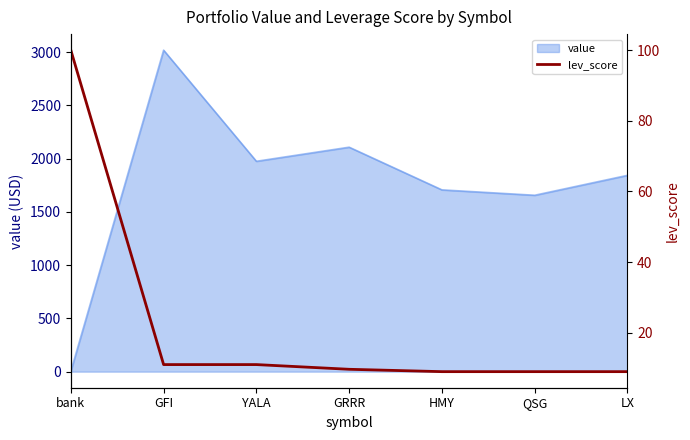

Read the value value at YALA.

1975.8